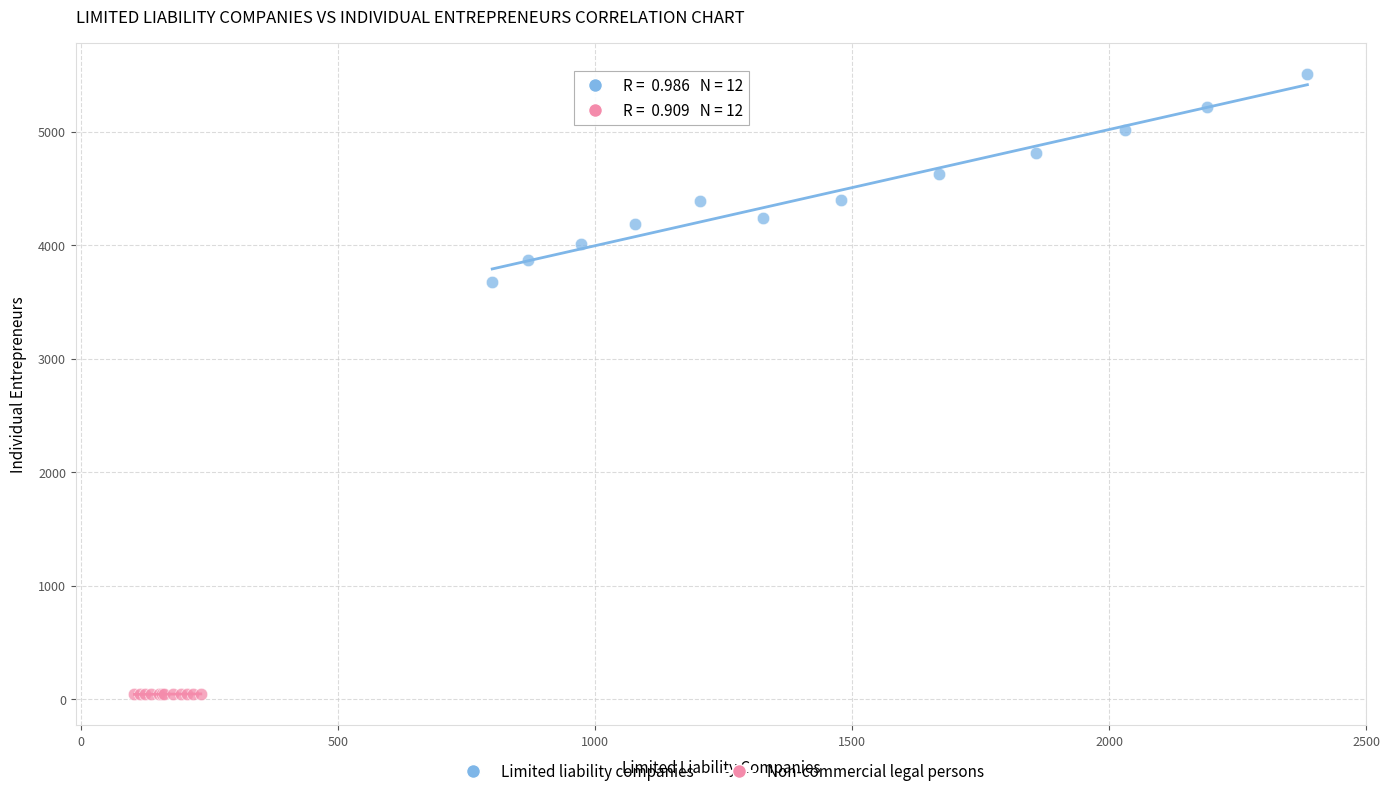

What are all the series names shown in the legend?

Limited liability companies, Non-commercial legal persons